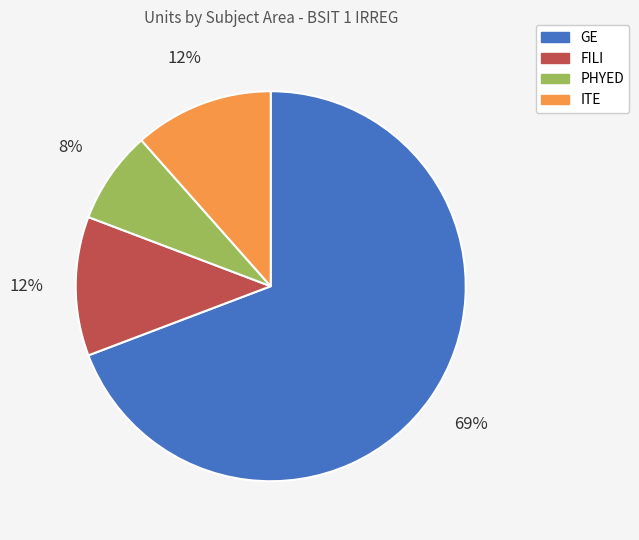

The FILI slice represents 2% of the pie. True or false?

False